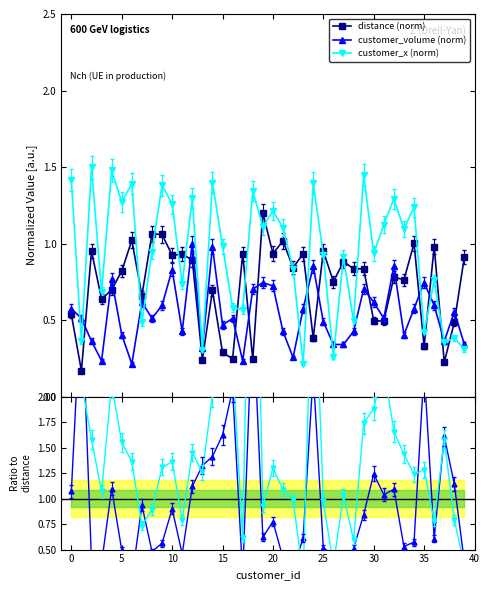

True or false: distance (norm) has more than 1 interior local peaks.

True